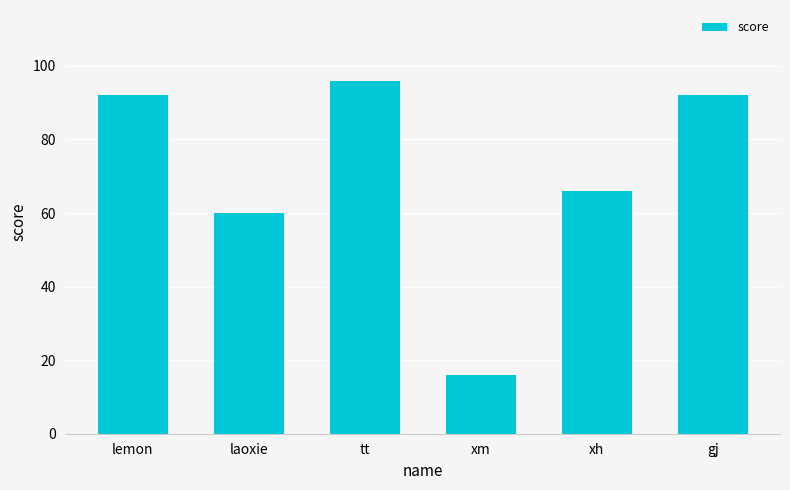

What is the label of the 2nd bar from the right?

xh